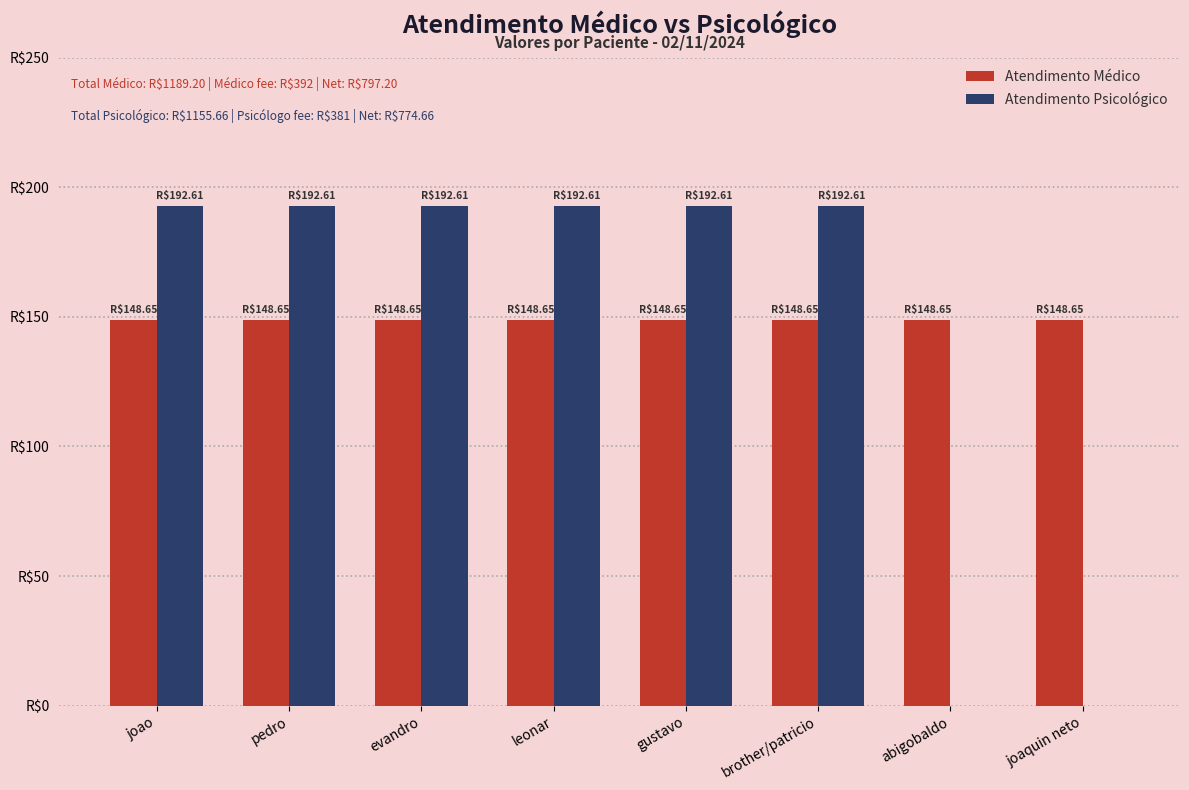

Between leonar and abigobaldo, which series saw the biggest shift?

Atendimento Psicológico